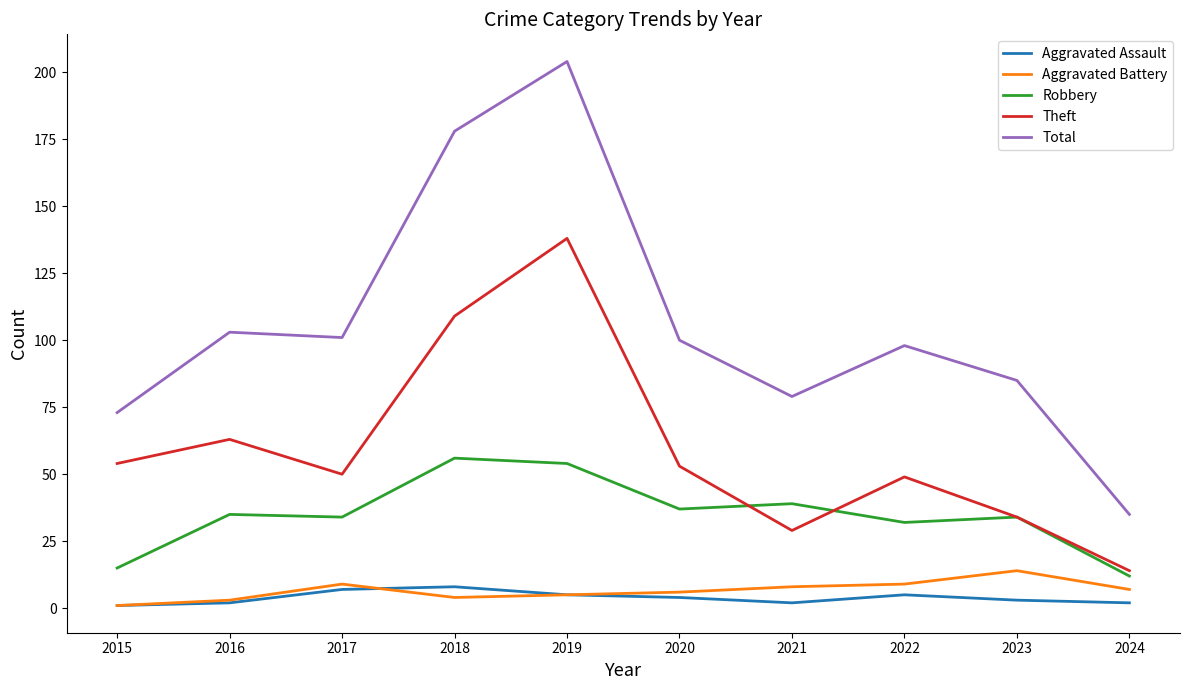

Reading right to left, list all the values displayed in this chart.

Aggravated Assault: 2	3	5	2	4	5	8	7	2	1
Aggravated Battery: 7	14	9	8	6	5	4	9	3	1
Robbery: 12	34	32	39	37	54	56	34	35	15
Theft: 14	34	49	29	53	138	109	50	63	54
Total: 35	85	98	79	100	204	178	101	103	73